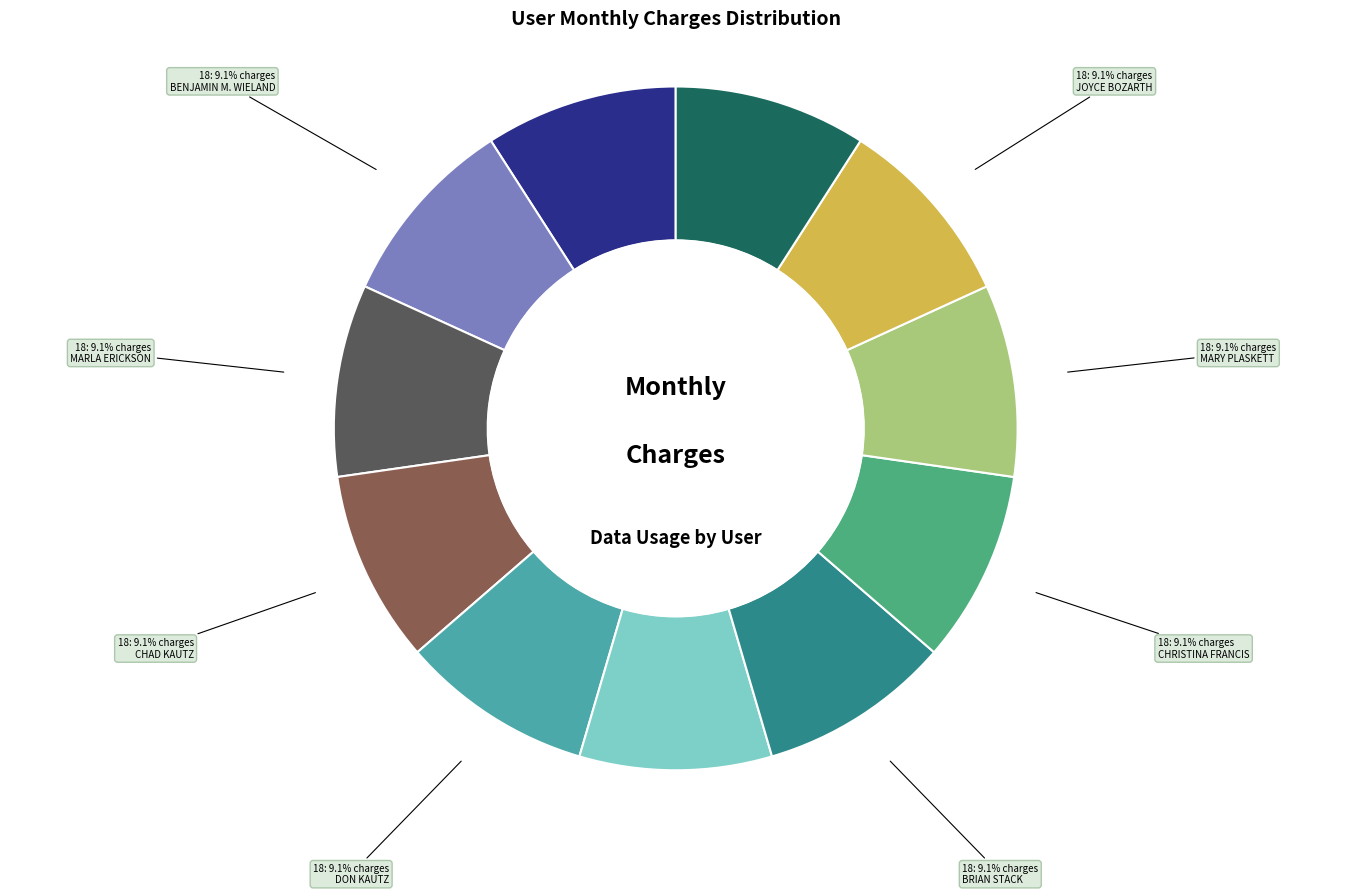

What is the ratio of the value at KEN SCAGLIONE to the value at BRIAN STACK?

1.0